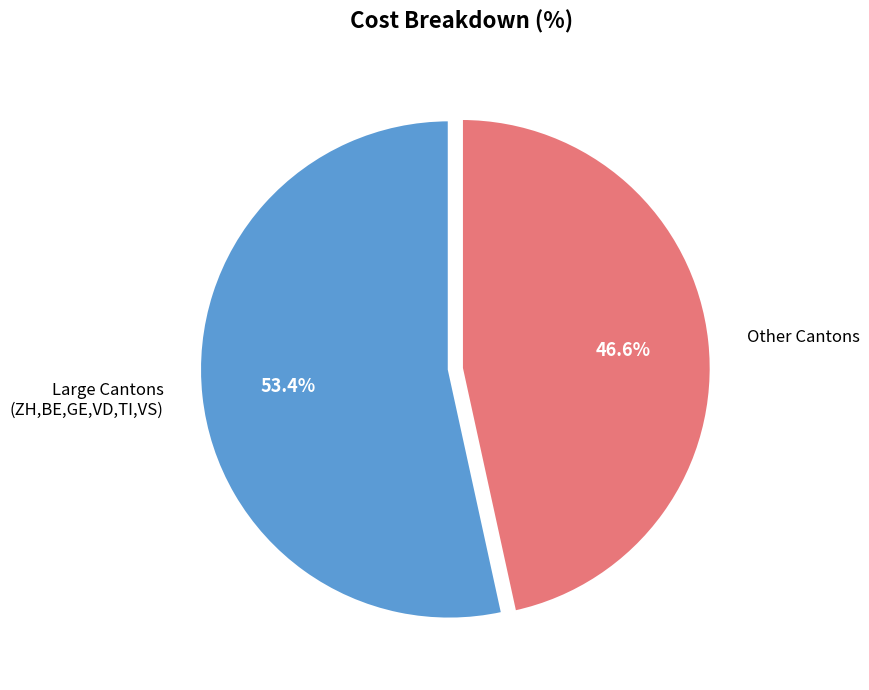

Count the number of slices in the pie.

2